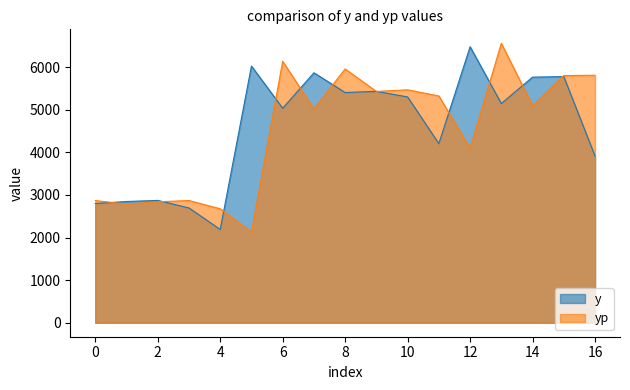

What are all the series names shown in the legend?

y, yp